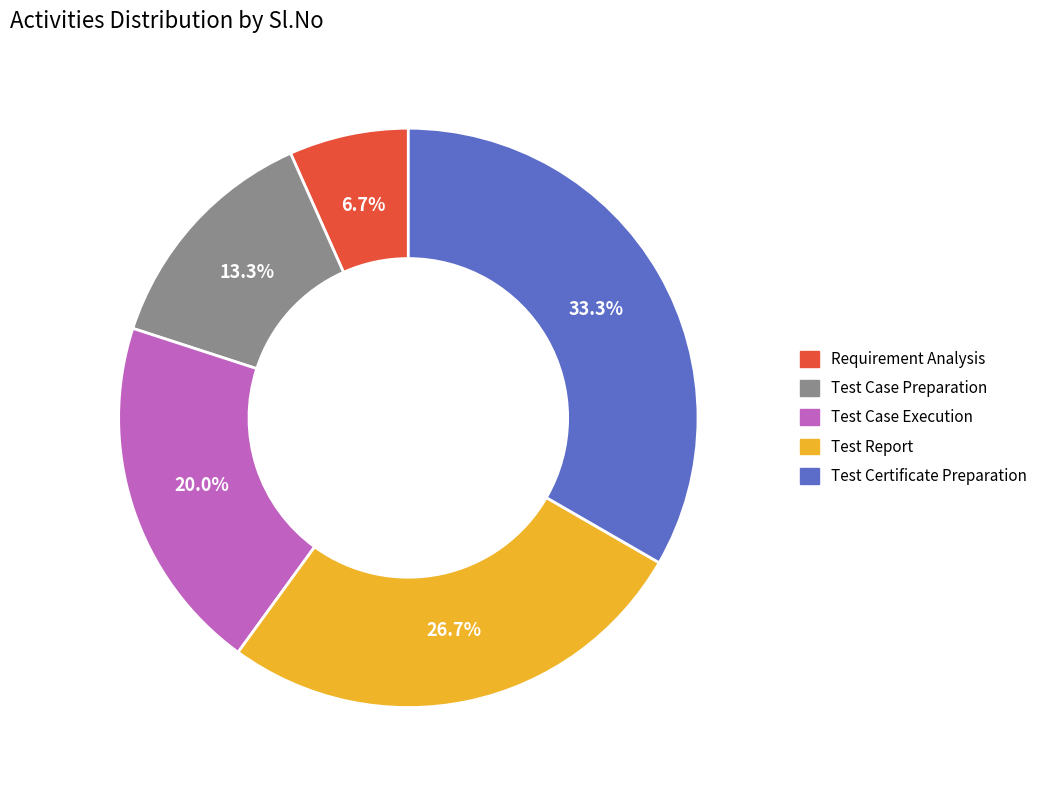

How many segments does this pie chart have?

5